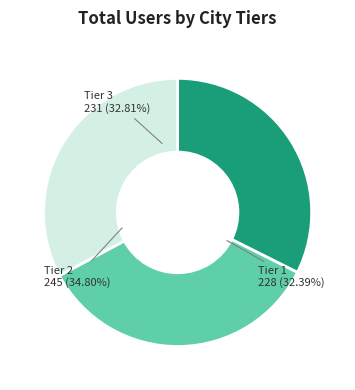

Combined, do 24 and 22 account for over 50%?

No